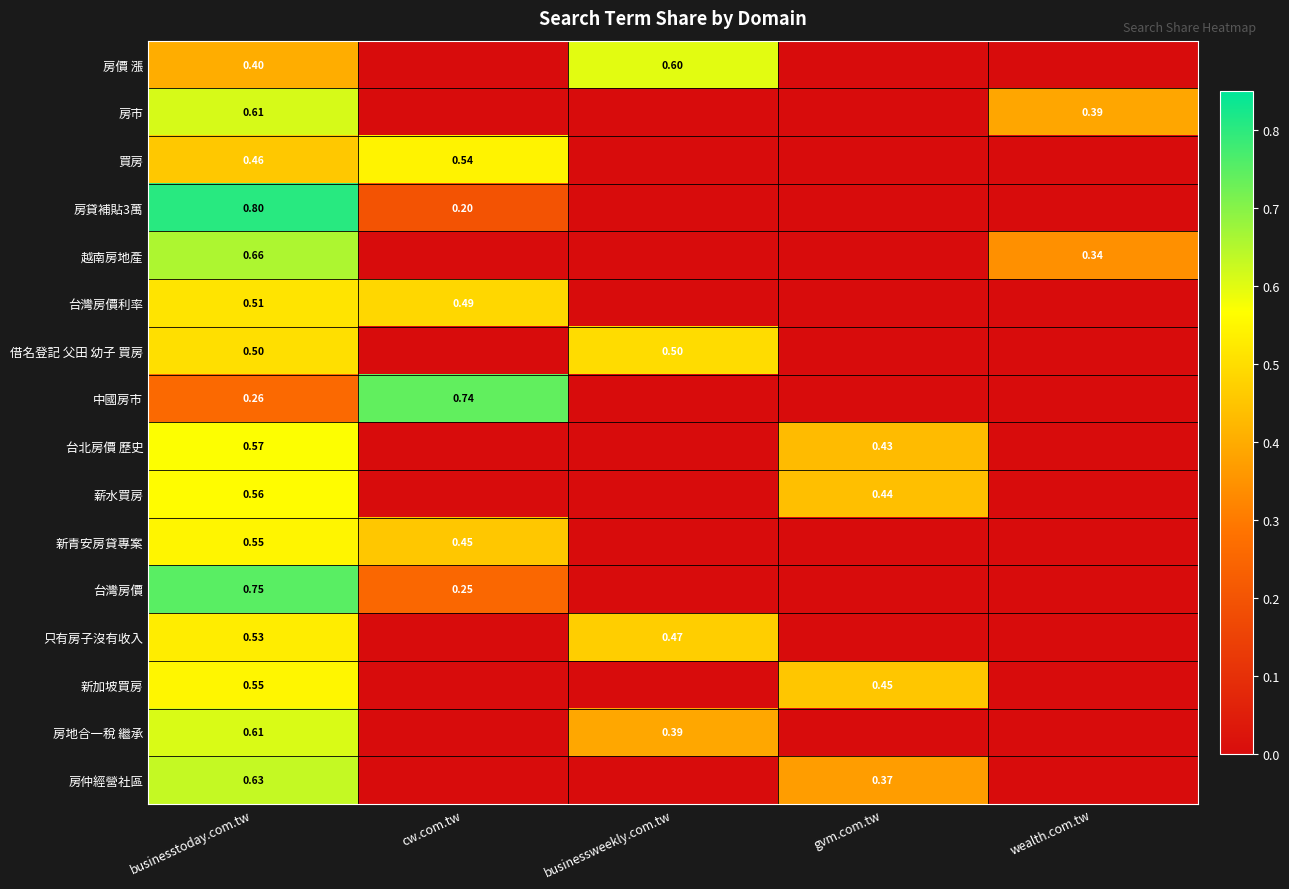

Is it true that 新青安房貸專案 equals 0.0 at wealth.com.tw?

True